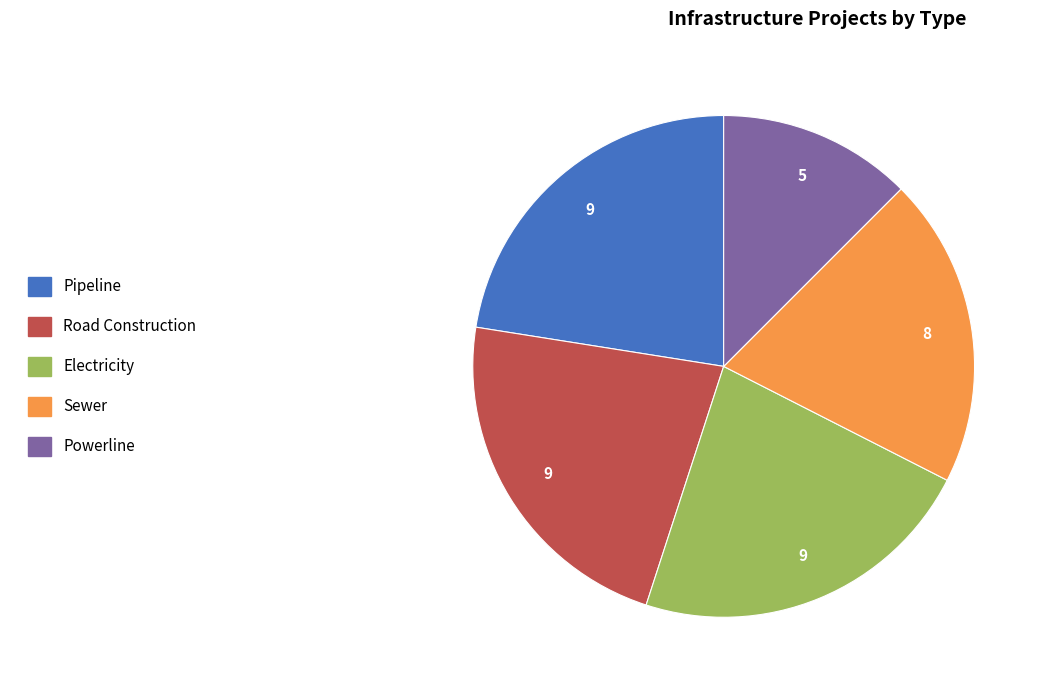

What is the ratio of the value at Sewer to the value at Electricity?

0.9